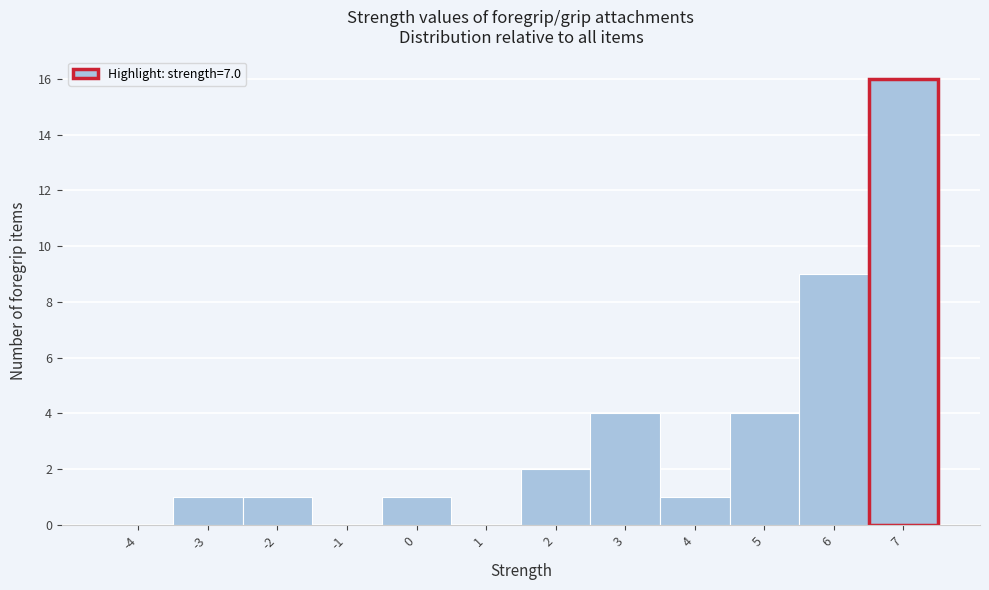

Reading left to right, what are all the values shown in this chart?

-4=0	-3=1	-2=1	-1=0	0=1	1=0	2=2	3=4	4=1	5=4	6=9	7=16